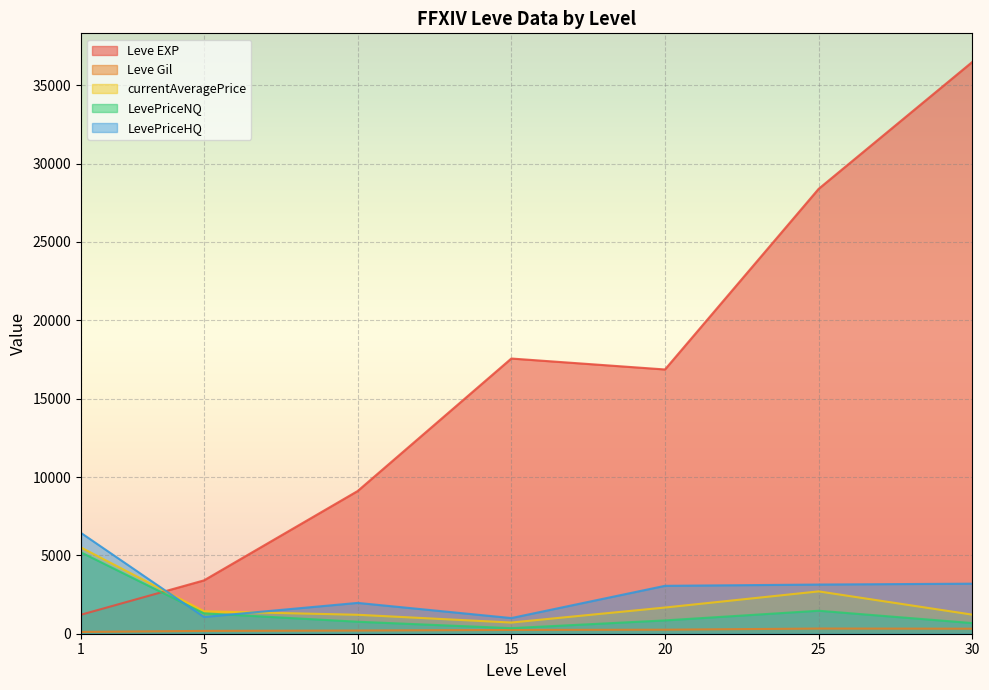

What are all the series names shown in the legend?

Leve EXP, Leve Gil, currentAveragePrice, LevePriceNQ, LevePriceHQ